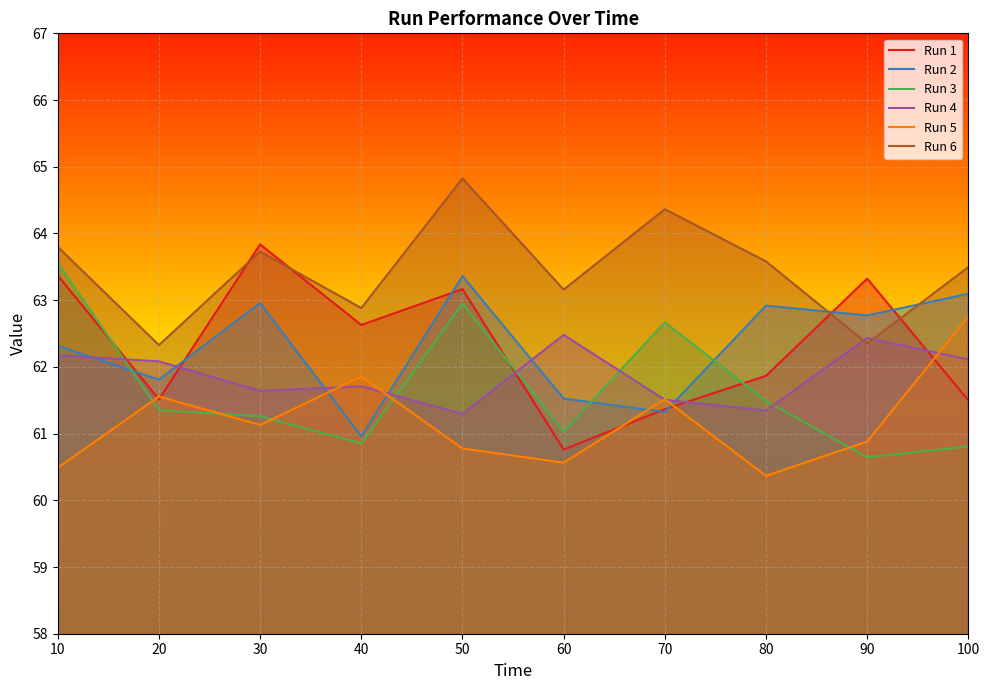

How many intersections are there between Run 2 and Run 3?

3